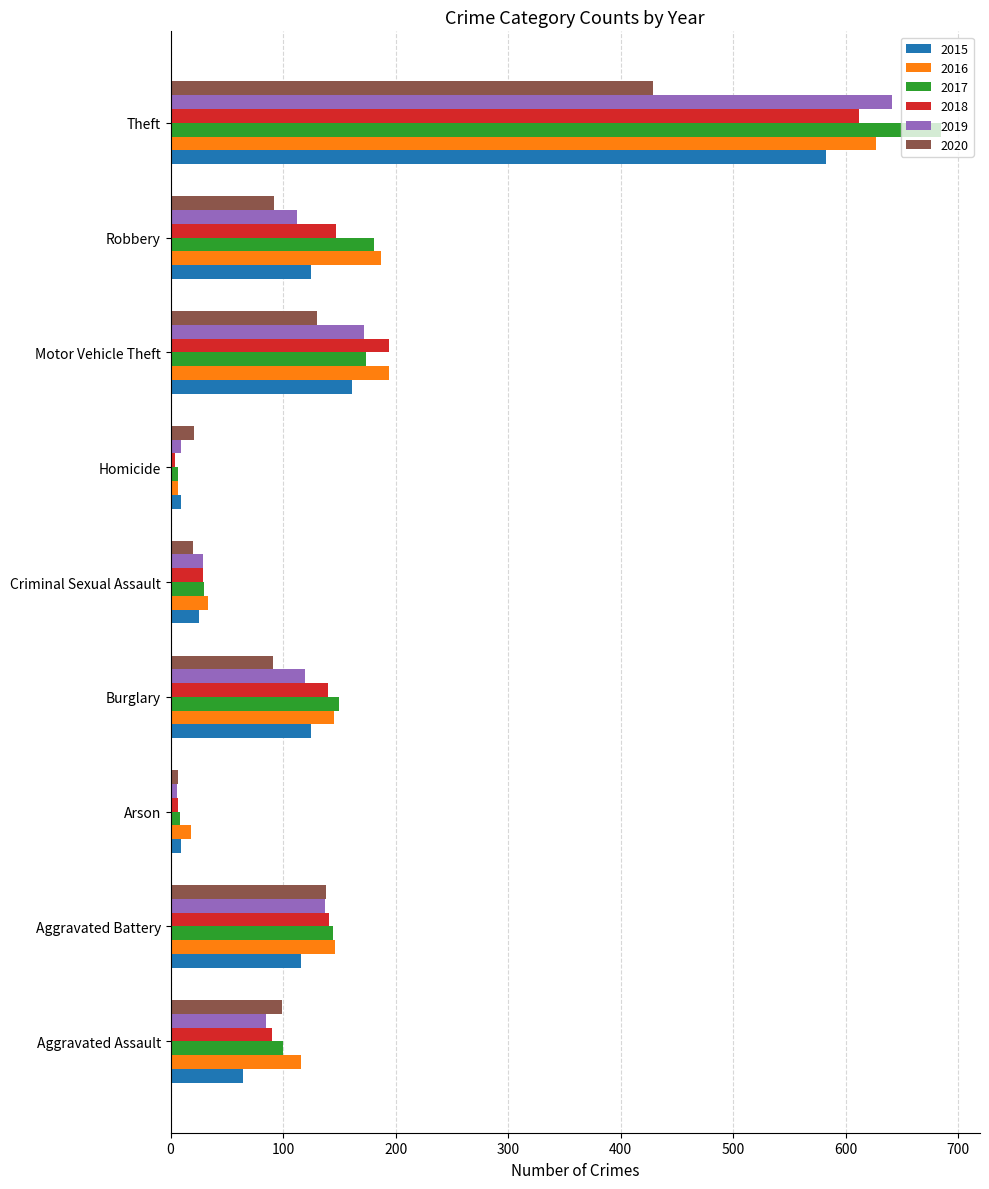

What is the sum of all 2017 values?

1479